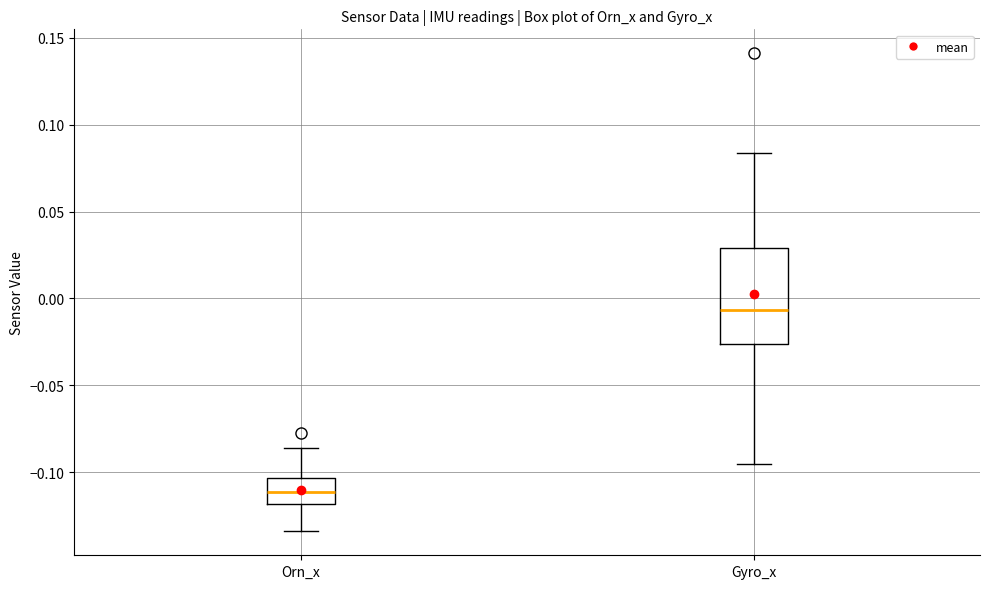

Which box has the lowest median line?

Orn_x